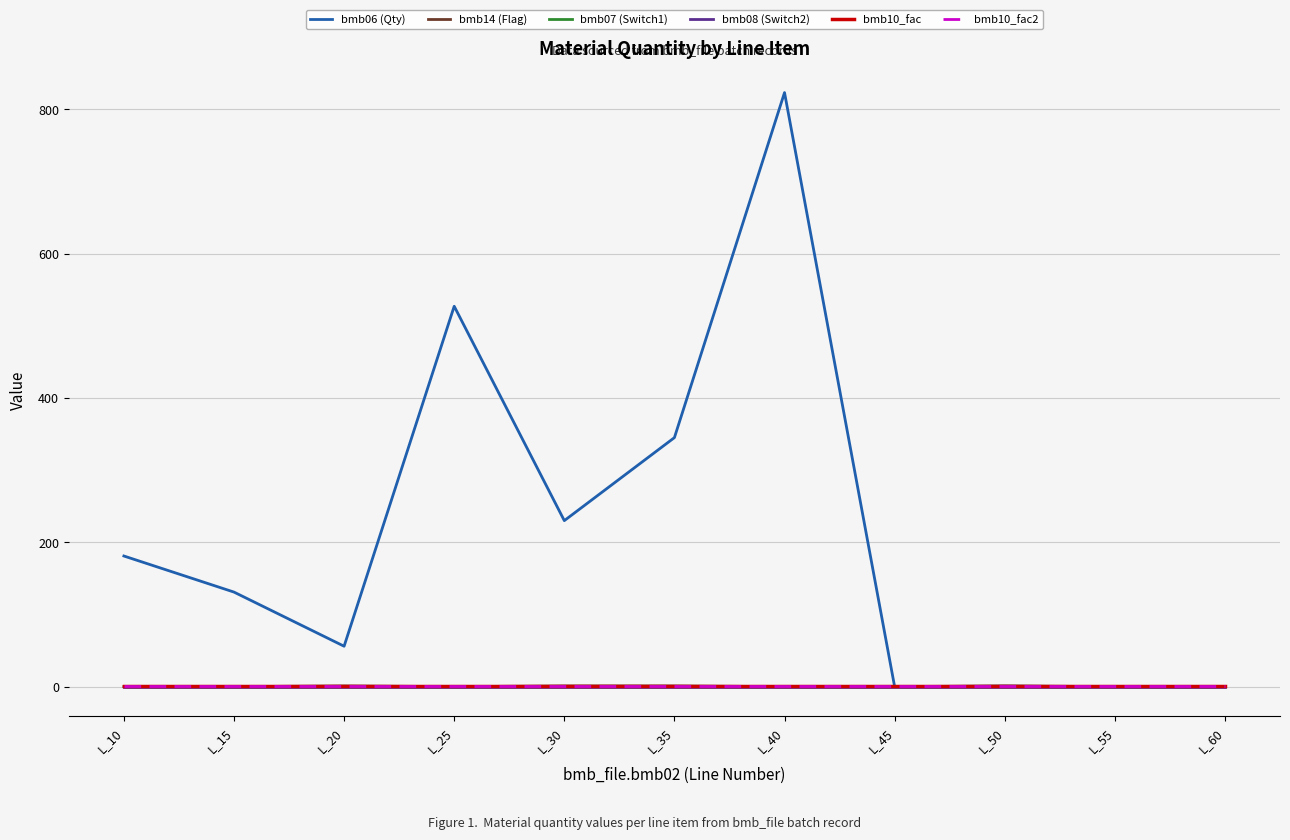

Does the chart display data point markers on the line(s)?

No